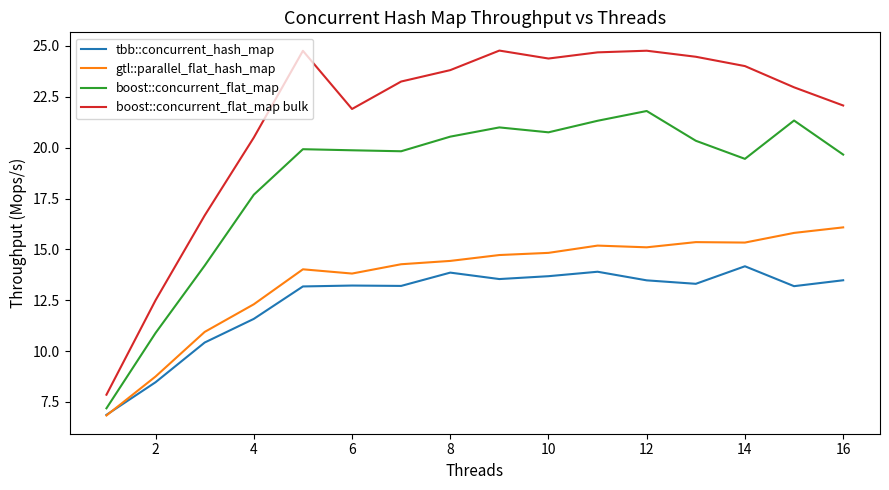

How many lines are shown in the chart?

4